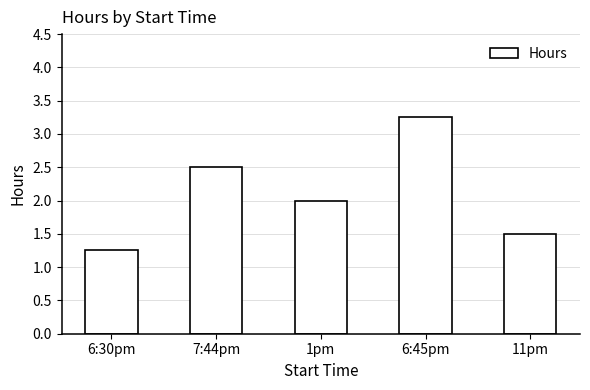

What position from the left is 1pm?

3